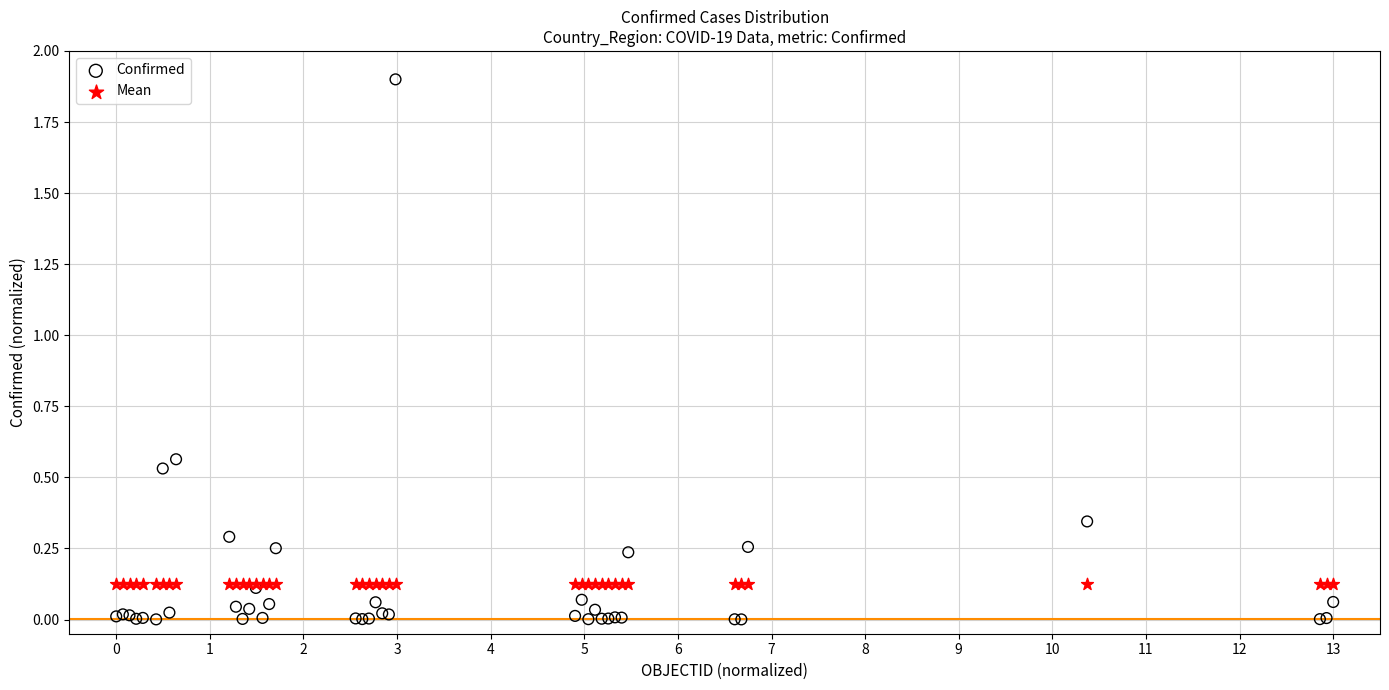

Which series reaches the minimum Y coordinate?

Confirmed